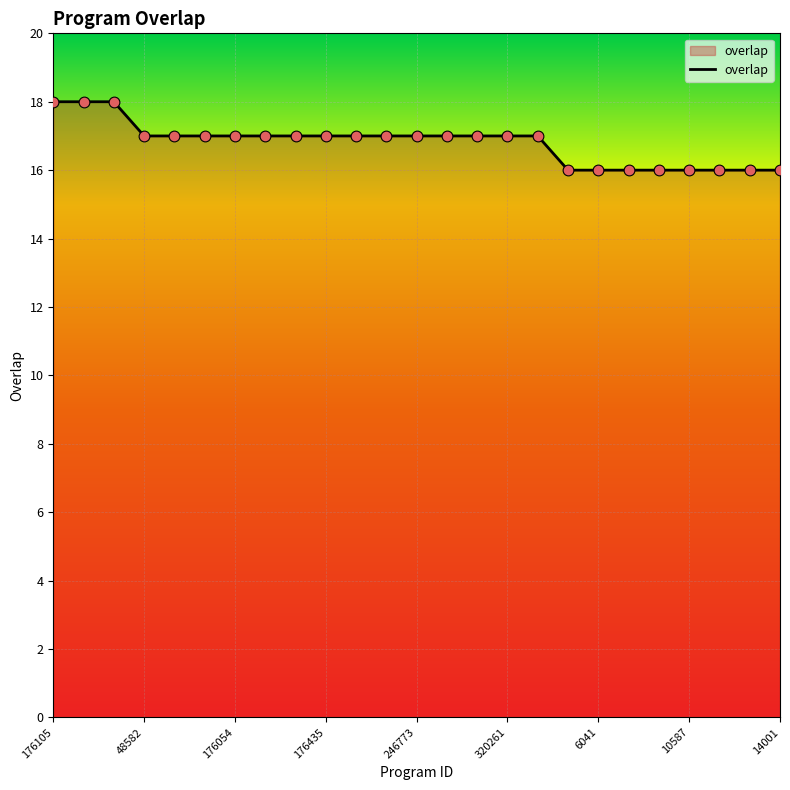

What is the minimum value shown in the chart?

16